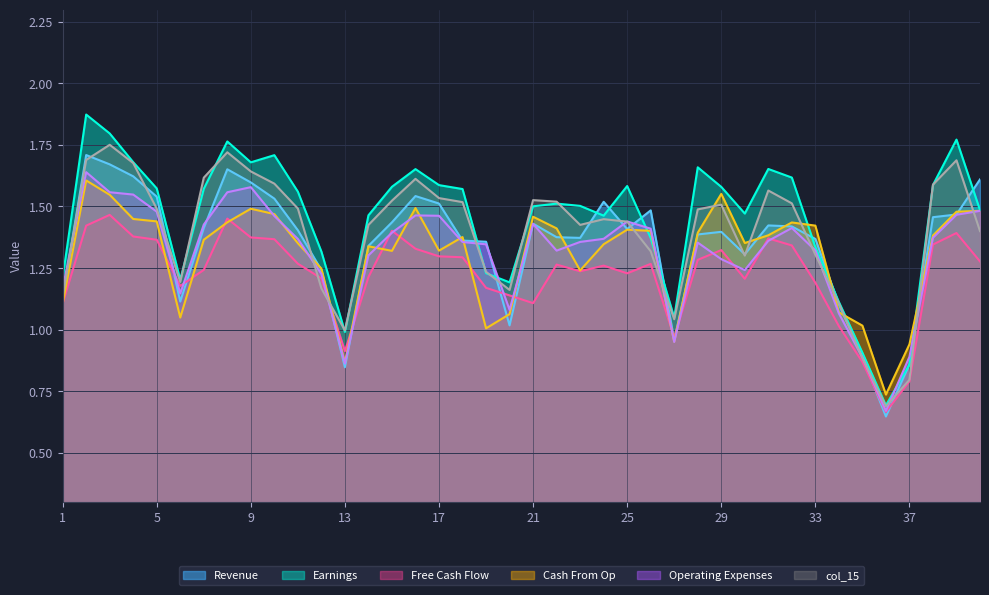

Is the value of col_17 at 3 greater than the value of col_15 at 2?

Yes